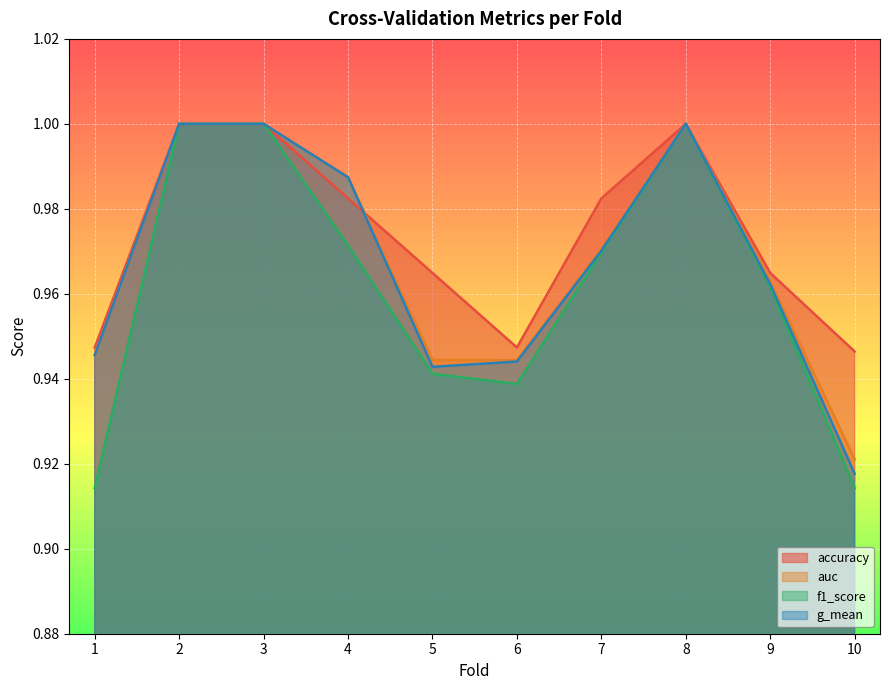

At 7, list the series in order from largest to smallest.

accuracy, auc, g_mean, f1_score